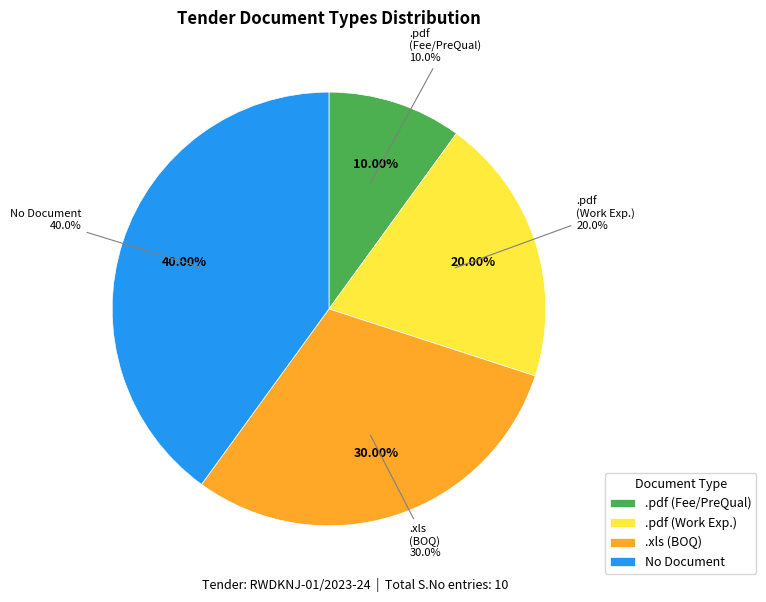

Is there a majority slice in this chart?

No